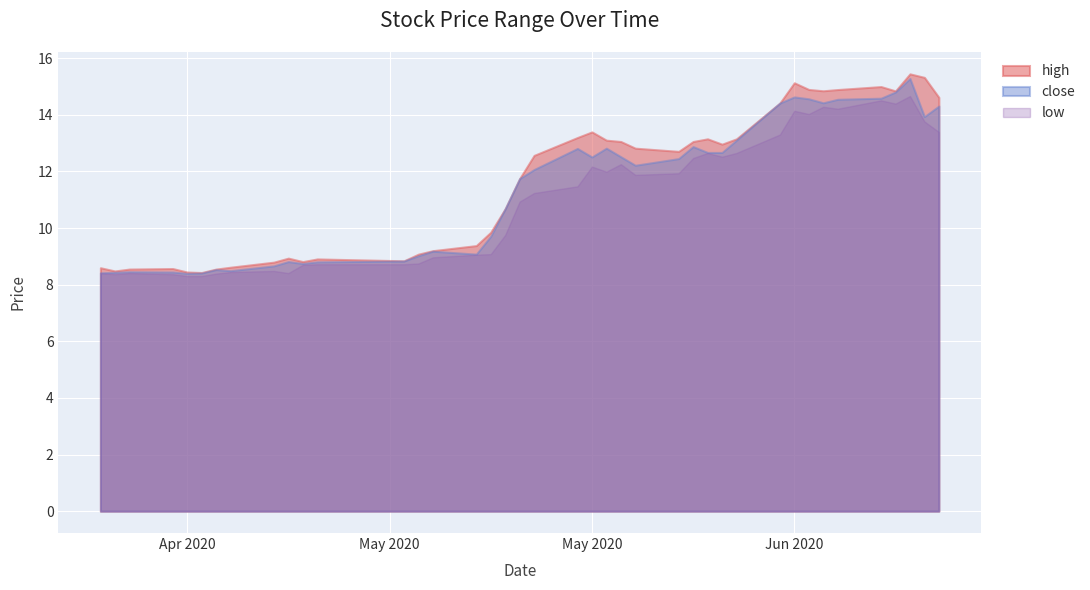

What is the label of the 25th point from the right?

2020-05-11